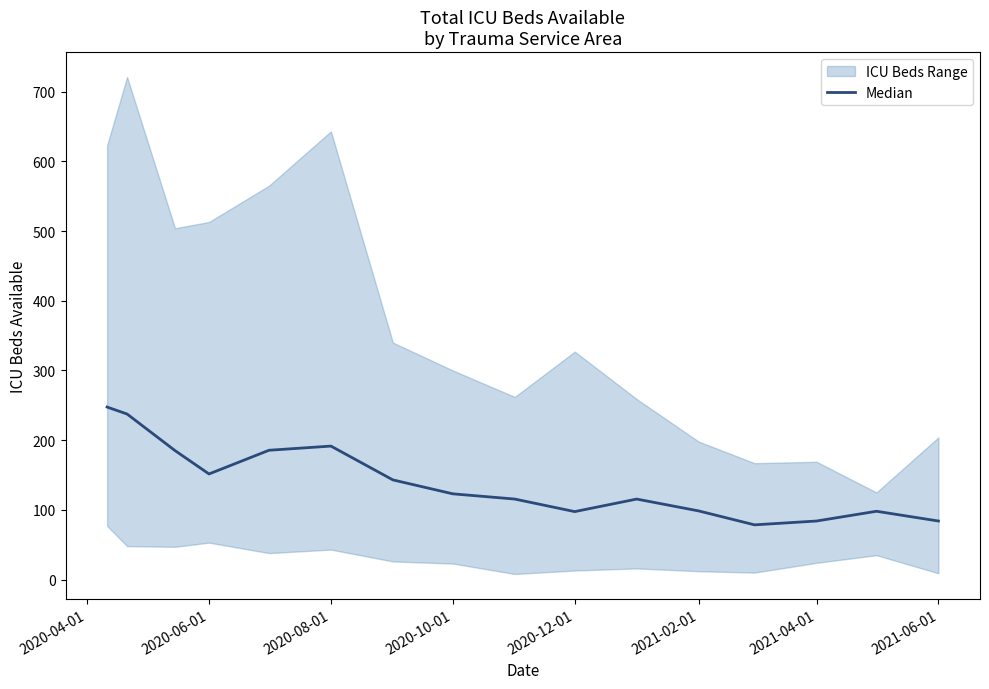

How many points are higher than both their immediate neighbors (excluding endpoints)?

3